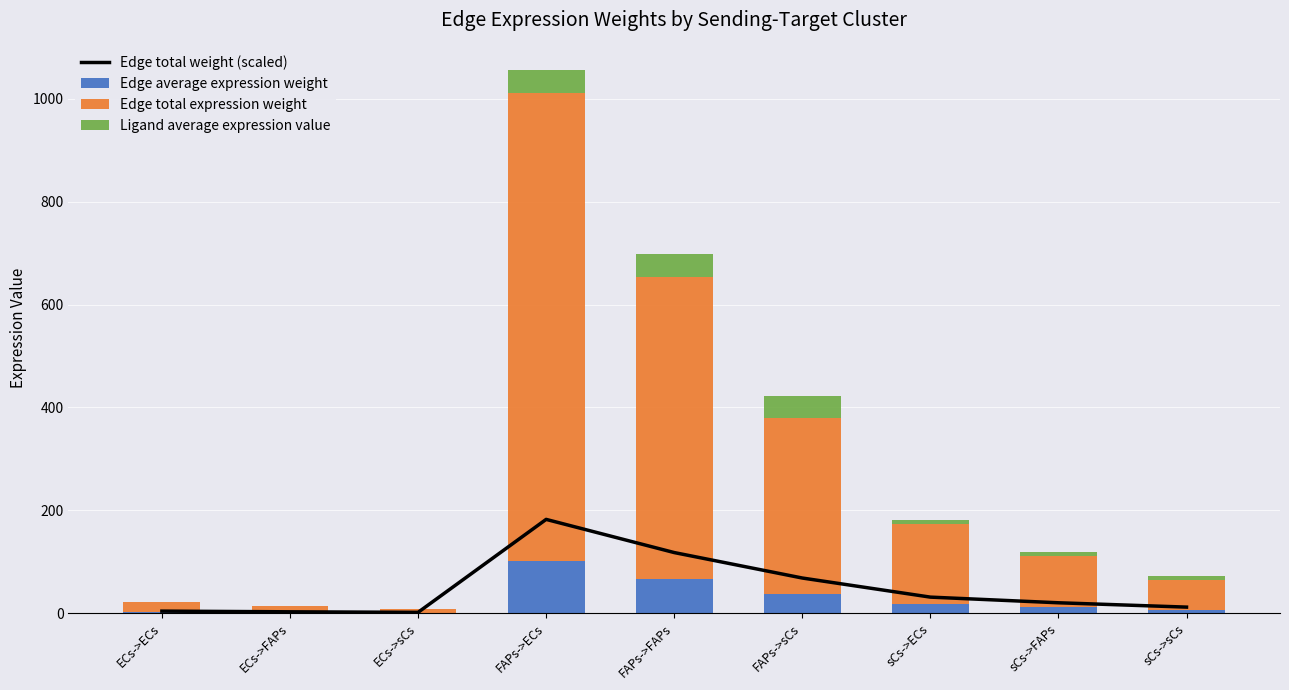

Reading left to right, what are all the values shown in this chart?

Edge total weight (scaled): ECs->ECs=3.8	ECs->FAPs=2.5	ECs->sCs=1.4	FAPs->ECs=182.2	FAPs->FAPs=117.7	FAPs->sCs=68.2	sCs->ECs=31.1	sCs->FAPs=20.1	sCs->sCs=11.6
Edge average expression weight: ECs->ECs=2.1	ECs->FAPs=1.4	ECs->sCs=0.8	FAPs->ECs=101.2	FAPs->FAPs=65.4	FAPs->sCs=37.9	sCs->ECs=17.3	sCs->FAPs=11.1	sCs->sCs=6.5
Edge total expression weight: ECs->ECs=19.2	ECs->FAPs=12.4	ECs->sCs=7.2	FAPs->ECs=911.1	FAPs->FAPs=588.6	FAPs->sCs=341.0	sCs->ECs=155.3	sCs->FAPs=100.3	sCs->sCs=58.1
Ligand average expression value: ECs->ECs=0.9	ECs->FAPs=0.9	ECs->sCs=0.9	FAPs->ECs=44.2	FAPs->FAPs=44.2	FAPs->sCs=44.2	sCs->ECs=7.5	sCs->FAPs=7.5	sCs->sCs=7.5